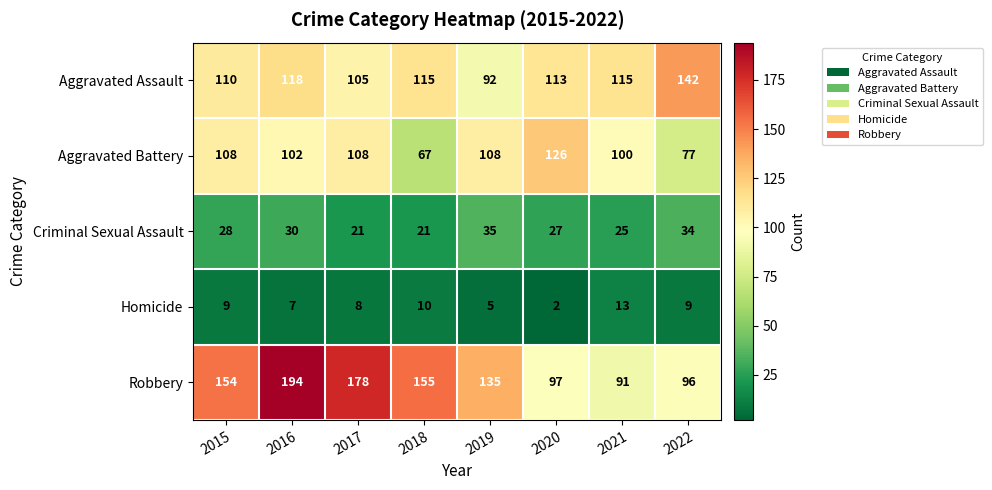

How many distinct data groups are displayed?

5